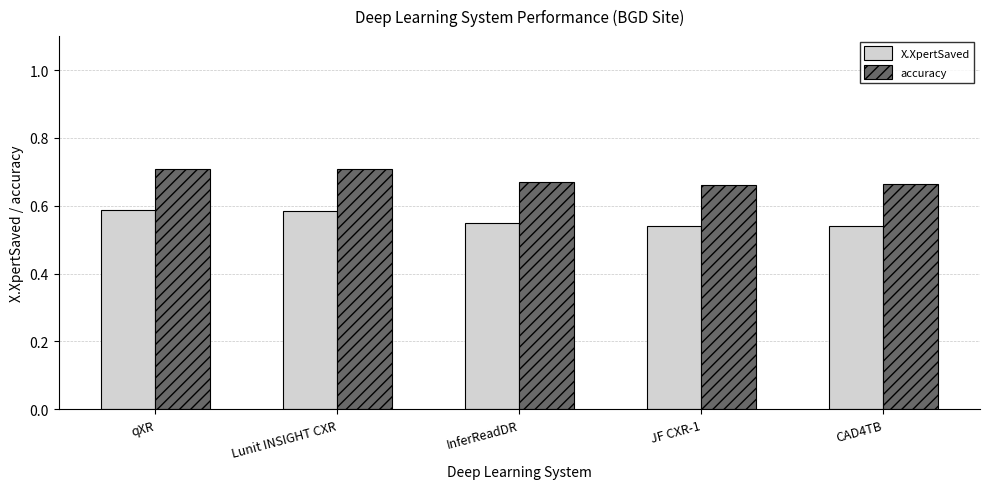

How many X.XpertSaved values are between 0 and 1?

5